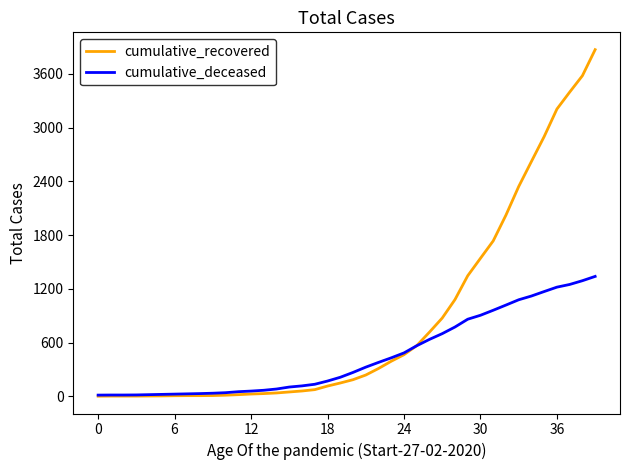

Rank the series by their average value, from lowest to highest.

cumulative_deceased, cumulative_recovered